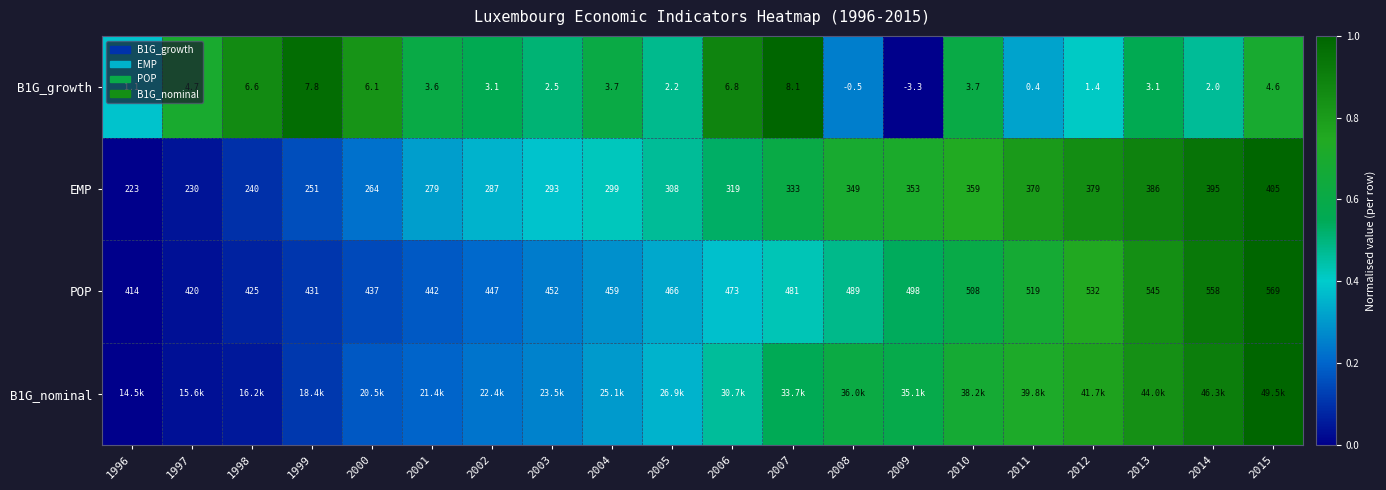

Is the value of POP at 2010 greater than the value of B1G_growth at 2015?

Yes